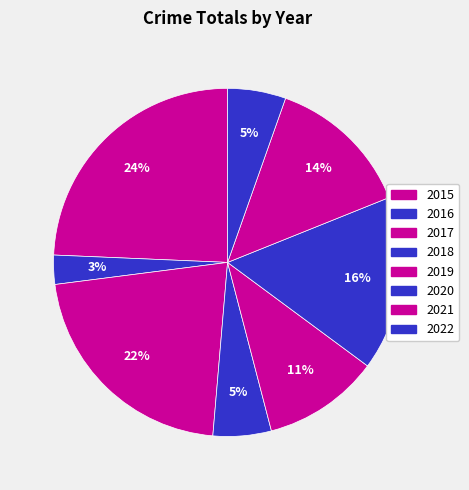

To the nearest percent, what is the average slice percentage?

12%